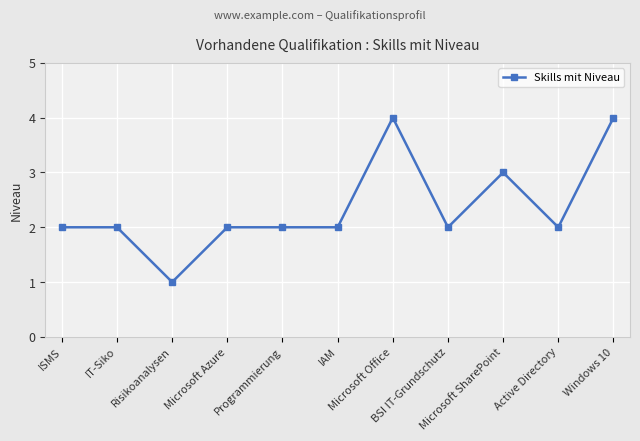

Between Active Directory and Risikoanalysen, which is larger?

Active Directory